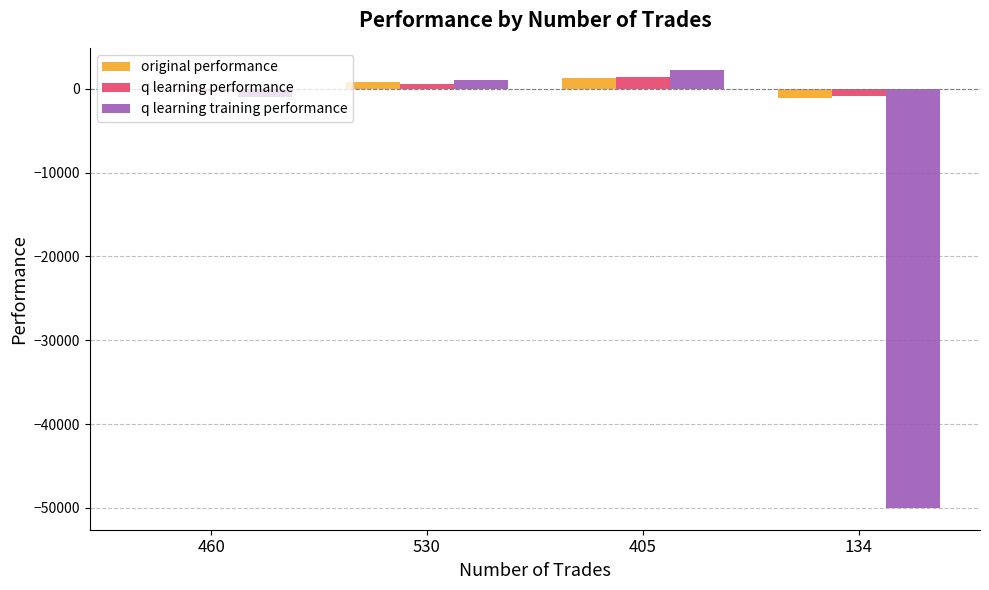

What is the label of the 3rd bar from the right?

530